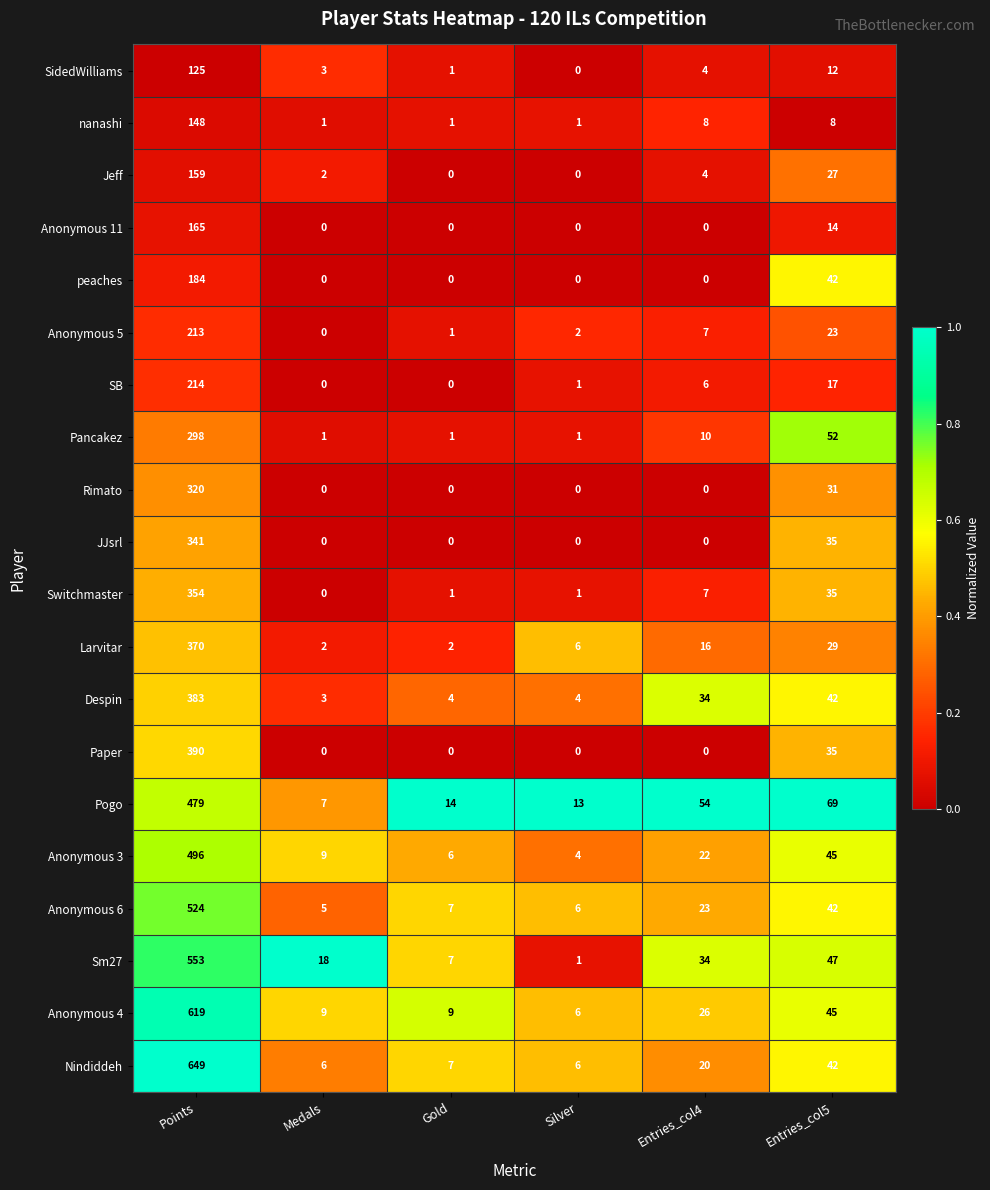

Which series has the largest range (max minus min)?

Nindiddeh